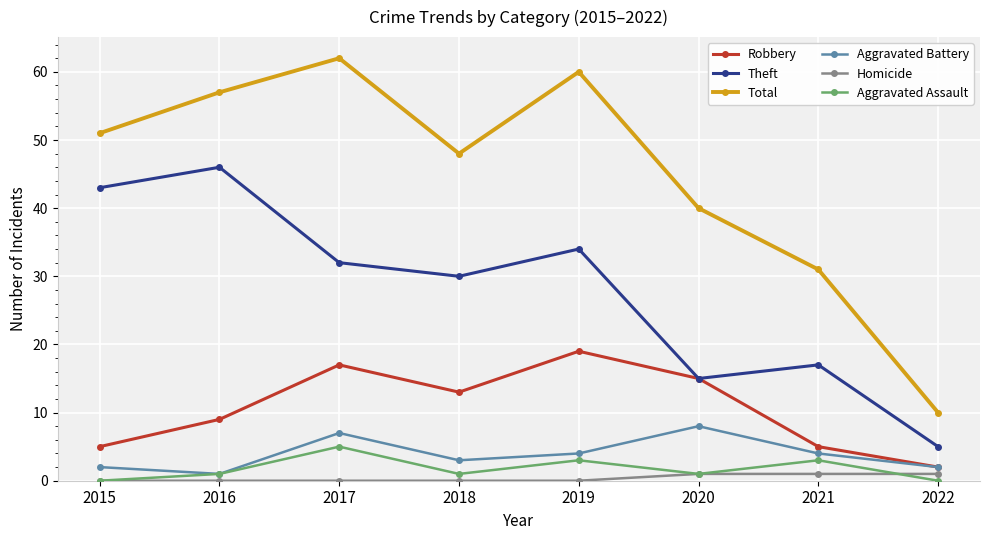

Rank the categories by Total value from lowest to highest.

2022, 2021, 2020, 2018, 2015, 2016, 2019, 2017